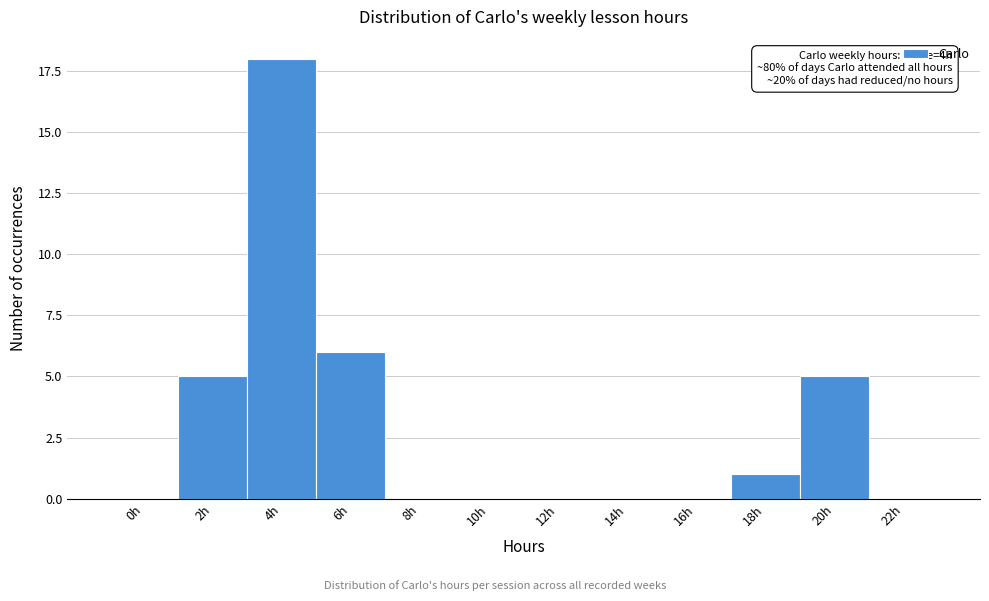

Reading left to right, transcribe all the data shown in this chart.

0h=0	2h=5	4h=18	6h=6	8h=0	10h=0	12h=0	14h=0	16h=0	18h=1	20h=5	22h=0